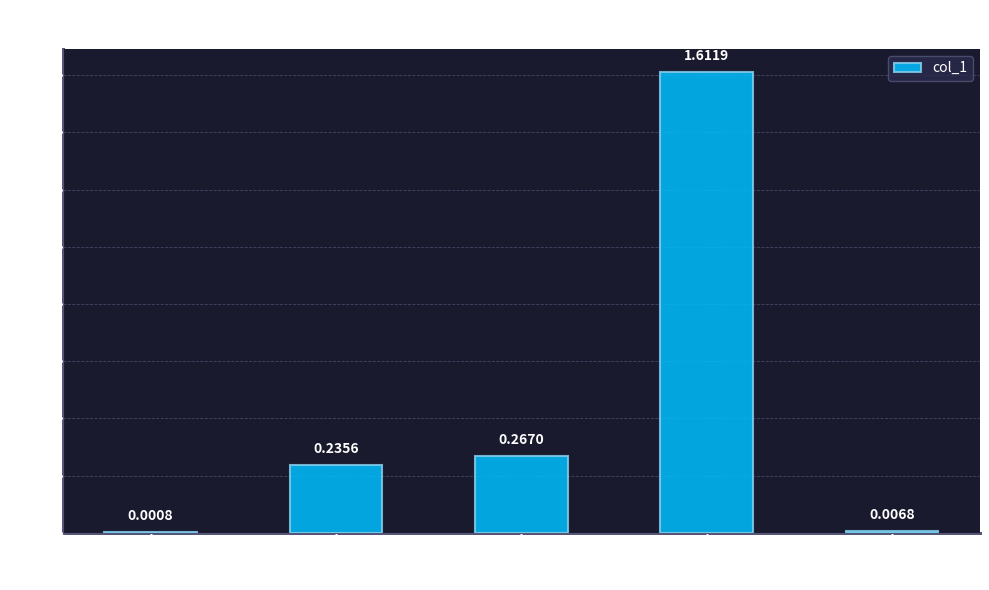

What is the sum of all values?

2.1